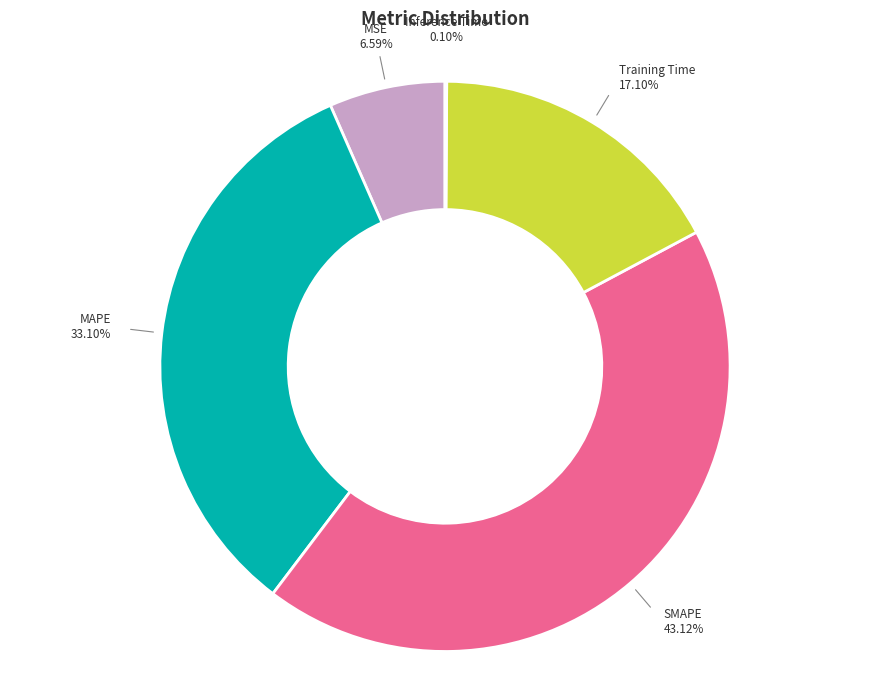

To the nearest percent, what is the average slice percentage?

20%